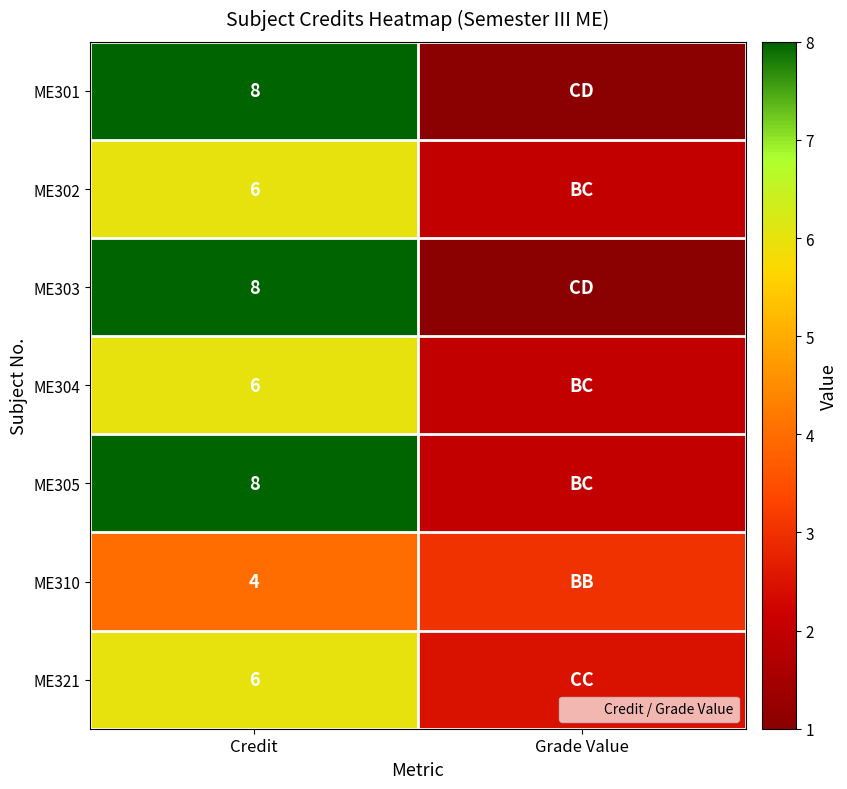

Is it true that ME302 equals 3.1 at Grade Value?

False